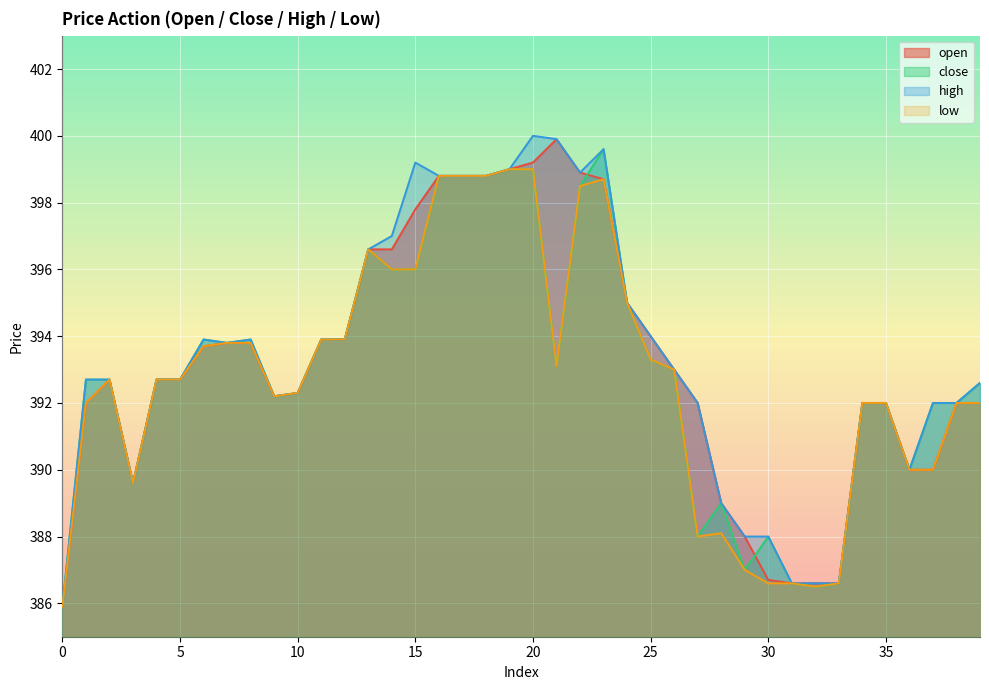

The value of low at 31 is 621.3. True or false?

False